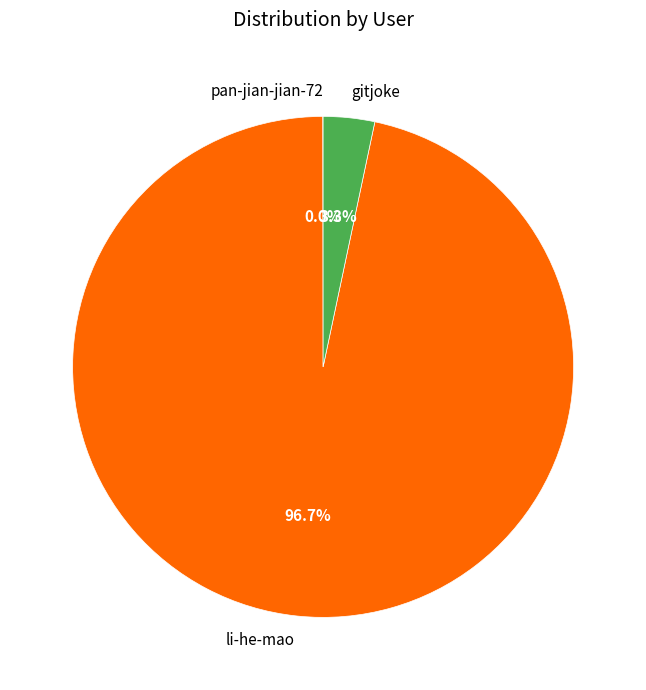

Do gitjoke and li-he-mao together represent more than half of the pie?

Yes